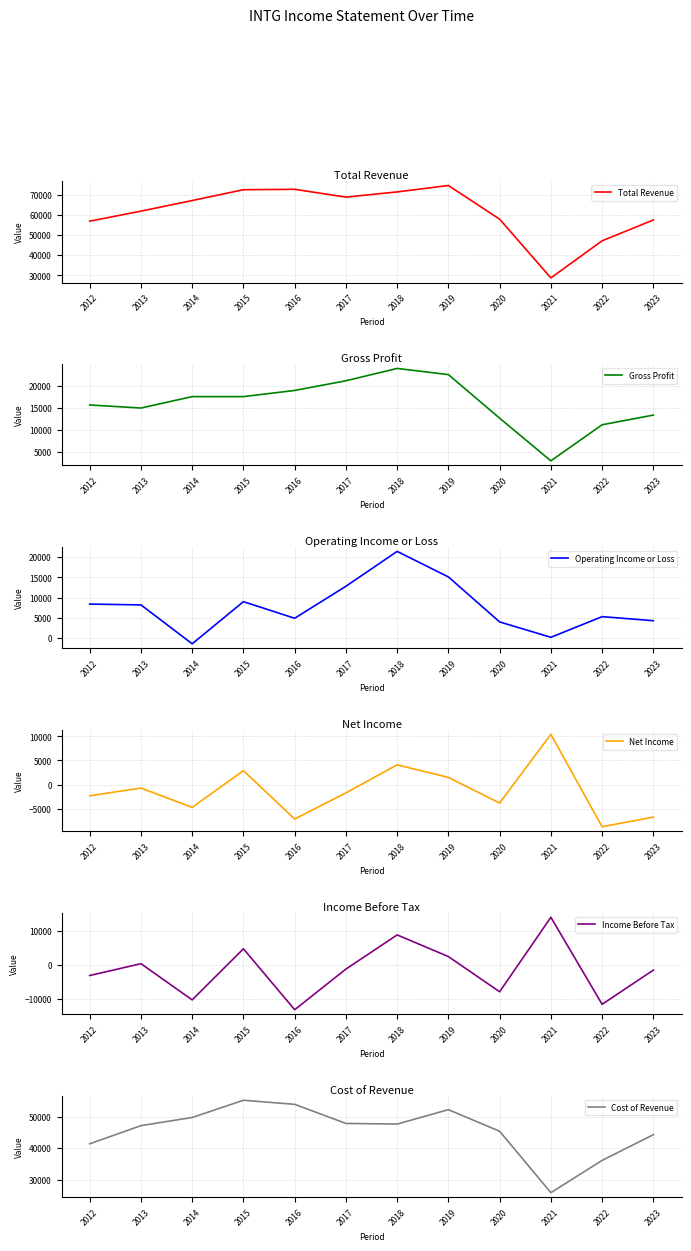

What is the highest value of the Income Before Tax series?

14100